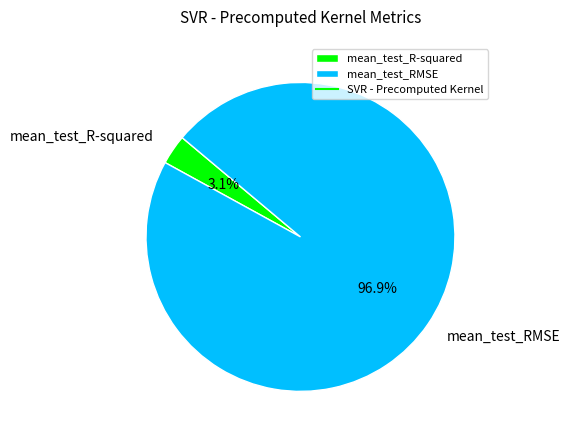

Is it true that mean_test_R-squared is 13% of the pie?

False